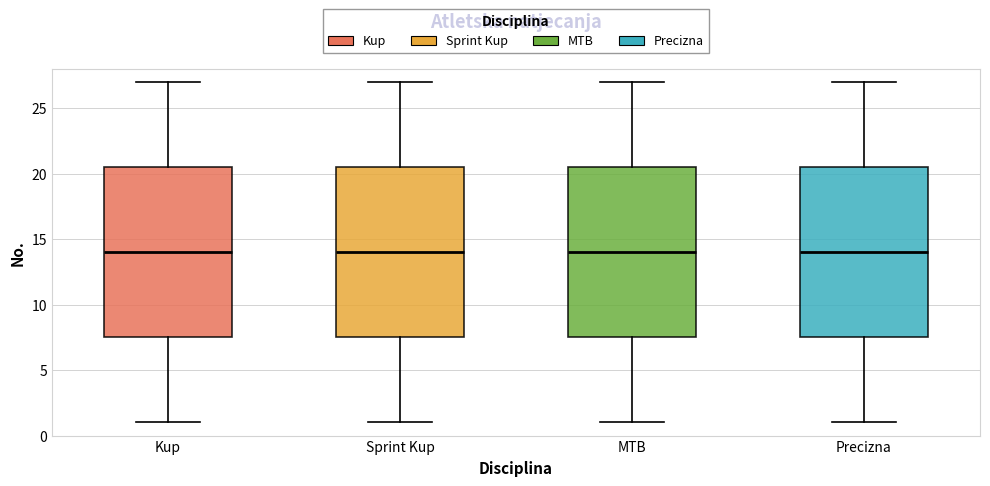

Where does the median line of the box for MTB sit on the y-axis? The values are not printed on the chart, so give them approximately, as read against the axis.

14.0